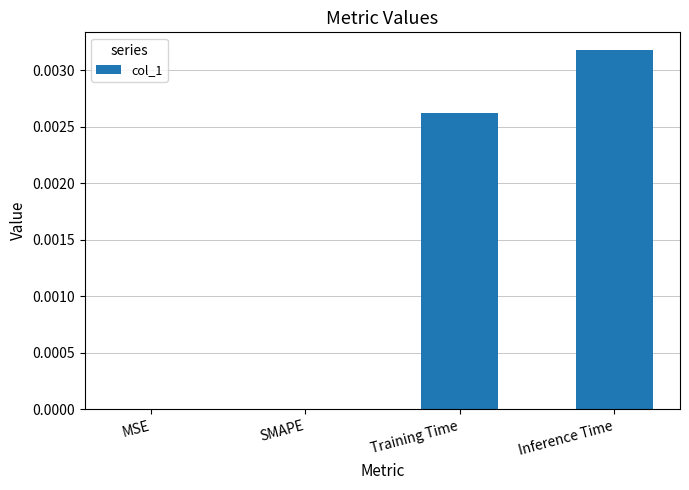

The chart shows a value of 0.0 at Training Time. True or false?

True